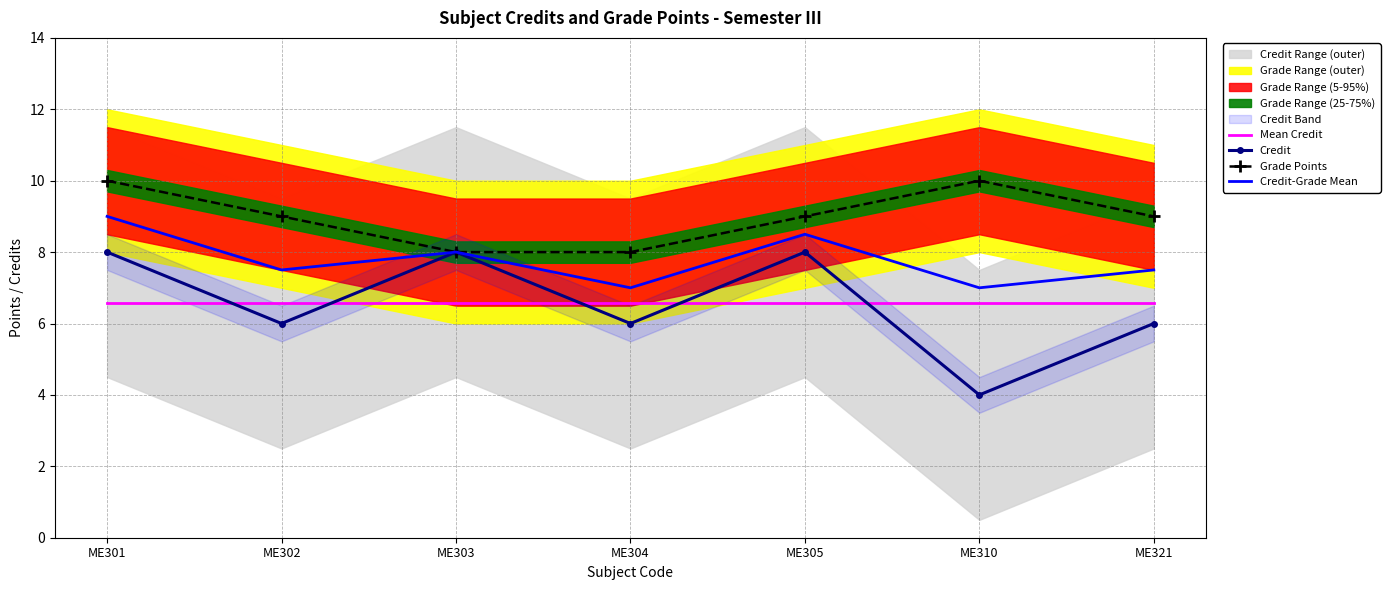

Is it true that Grade Points equals 8.0 at ME304?

True